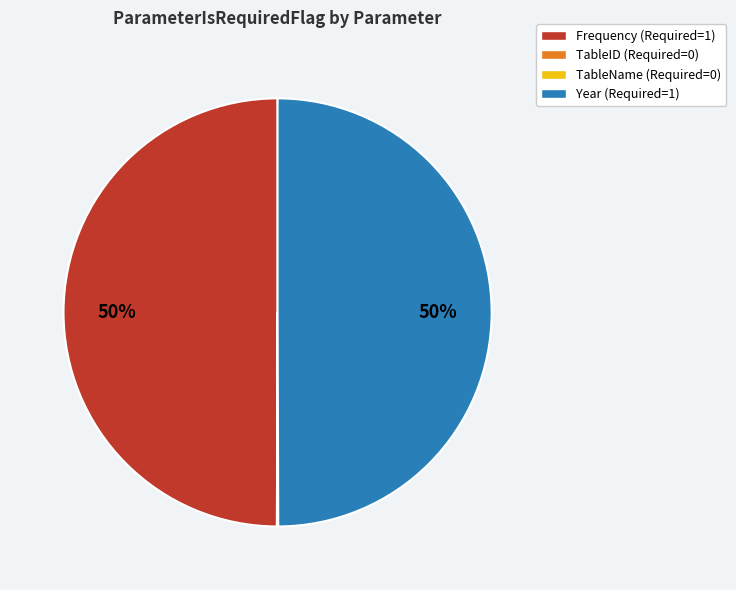

What is the ratio of the value at Frequency to the value at Year?

1.0